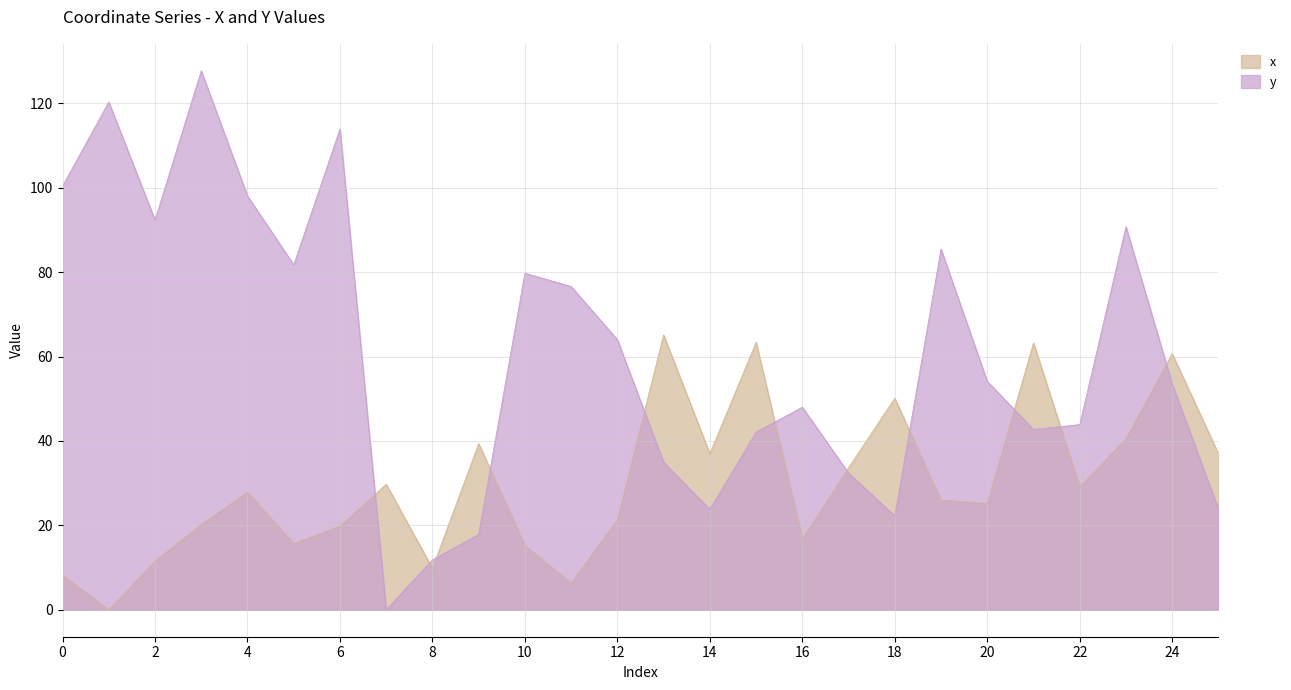

At 19, list the series in order from smallest to largest.

x, y